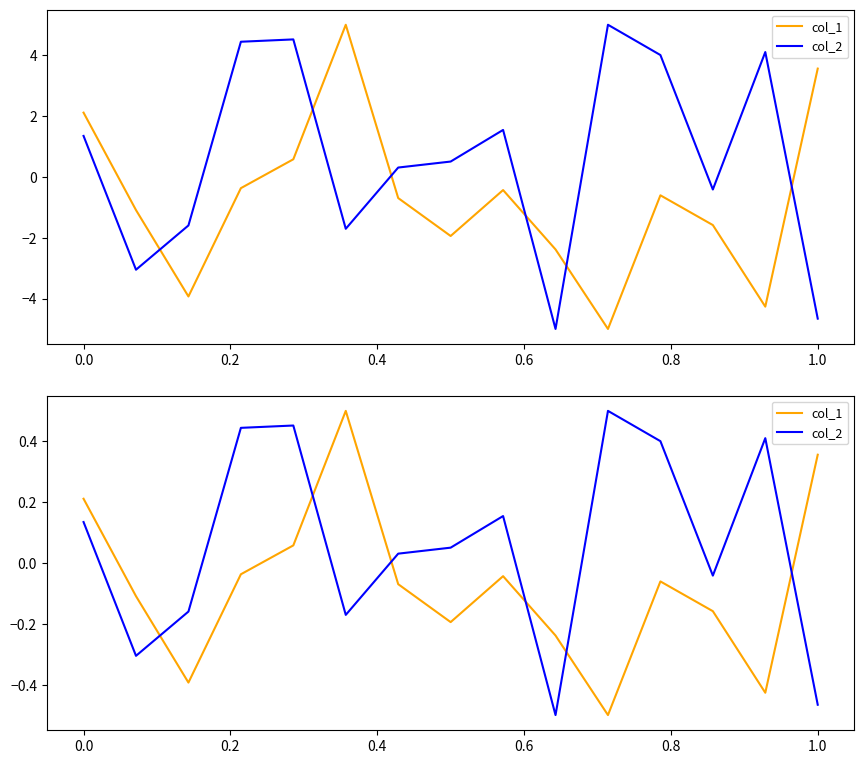

Where do col_1 and col_2 first cross each other?

0.0 and 0.2